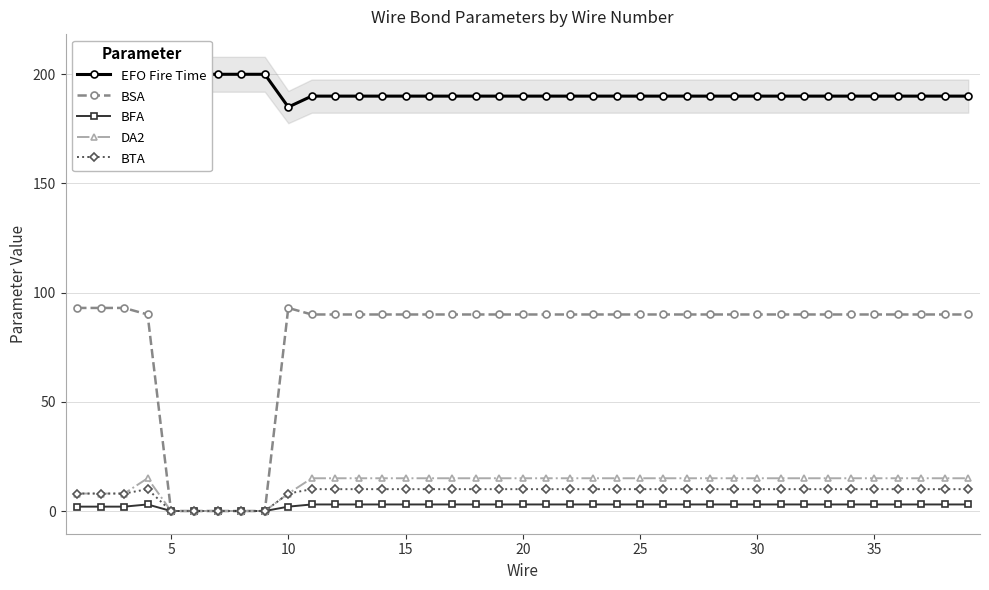

What is the highest value of the BSA series?

93